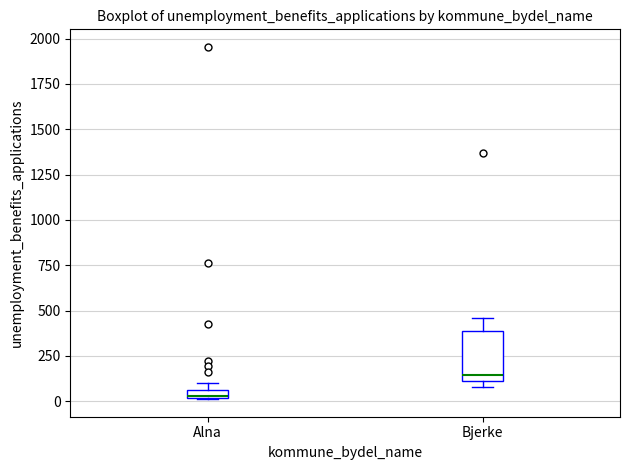

Which box is the tallest, from its lower edge to its upper edge?

Bjerke